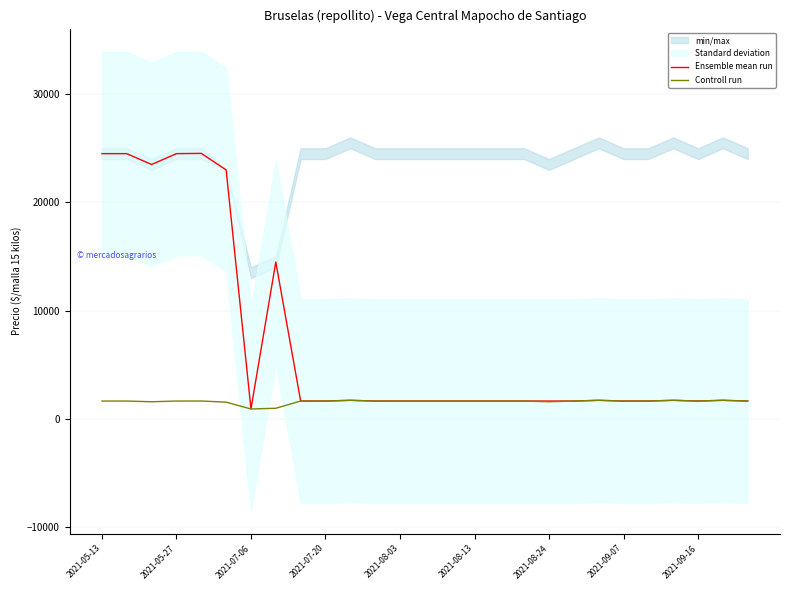

What value does the Ensemble mean run series have at 14, to the nearest 100?

1600